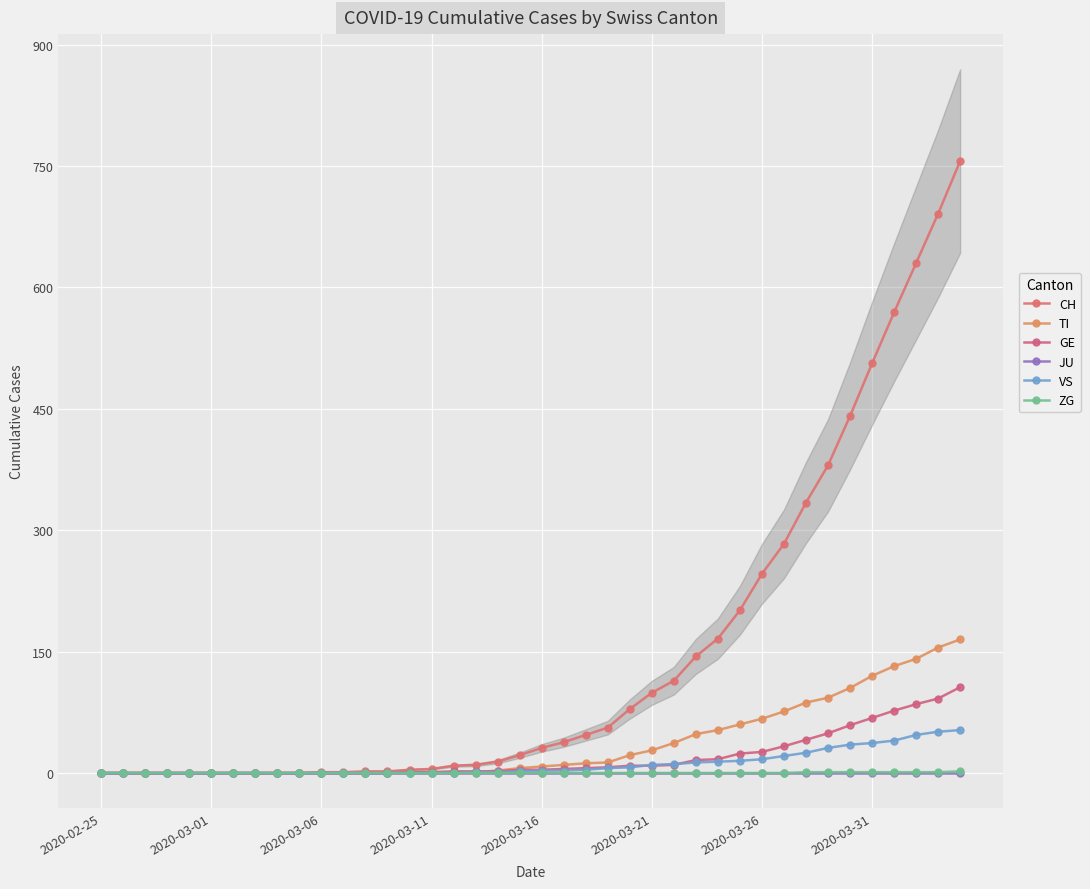

True or false: VS has more than 2 interior local peaks.

False